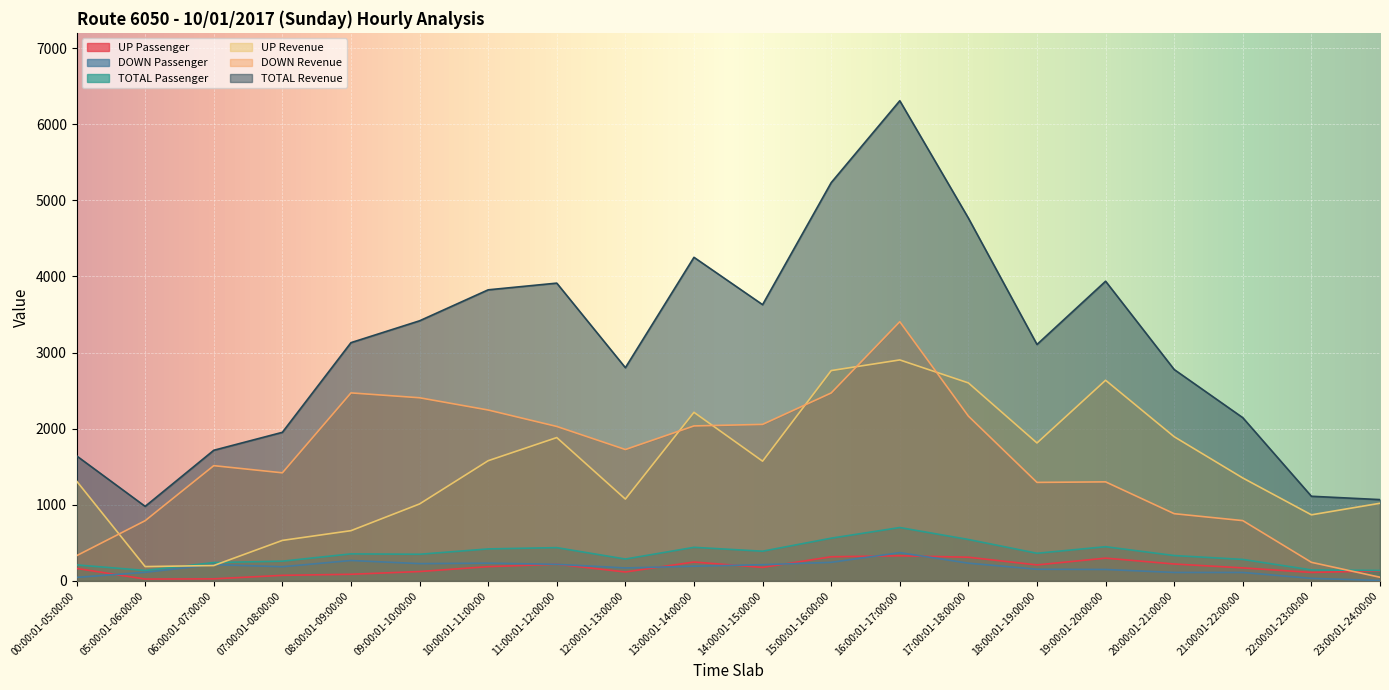

Which series has the largest range (max minus min)?

TOTAL Revenue